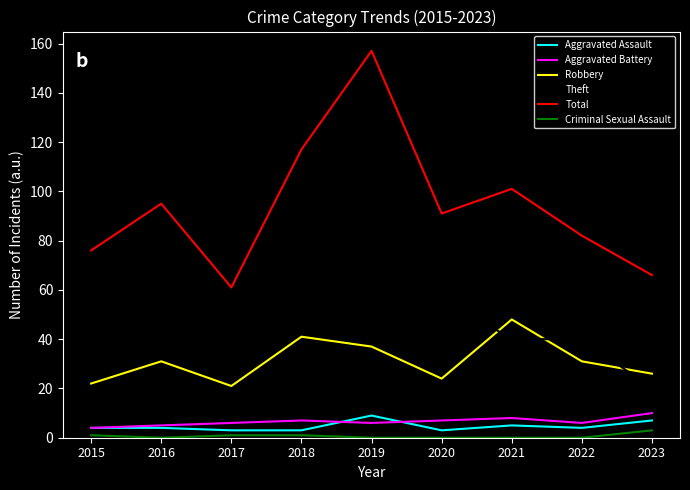

How many lines are shown in the chart?

6